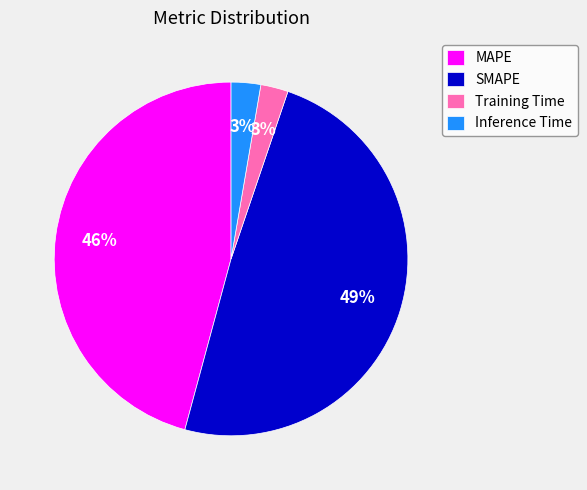

What percentage is the Training Time slice, to the nearest percent?

3%